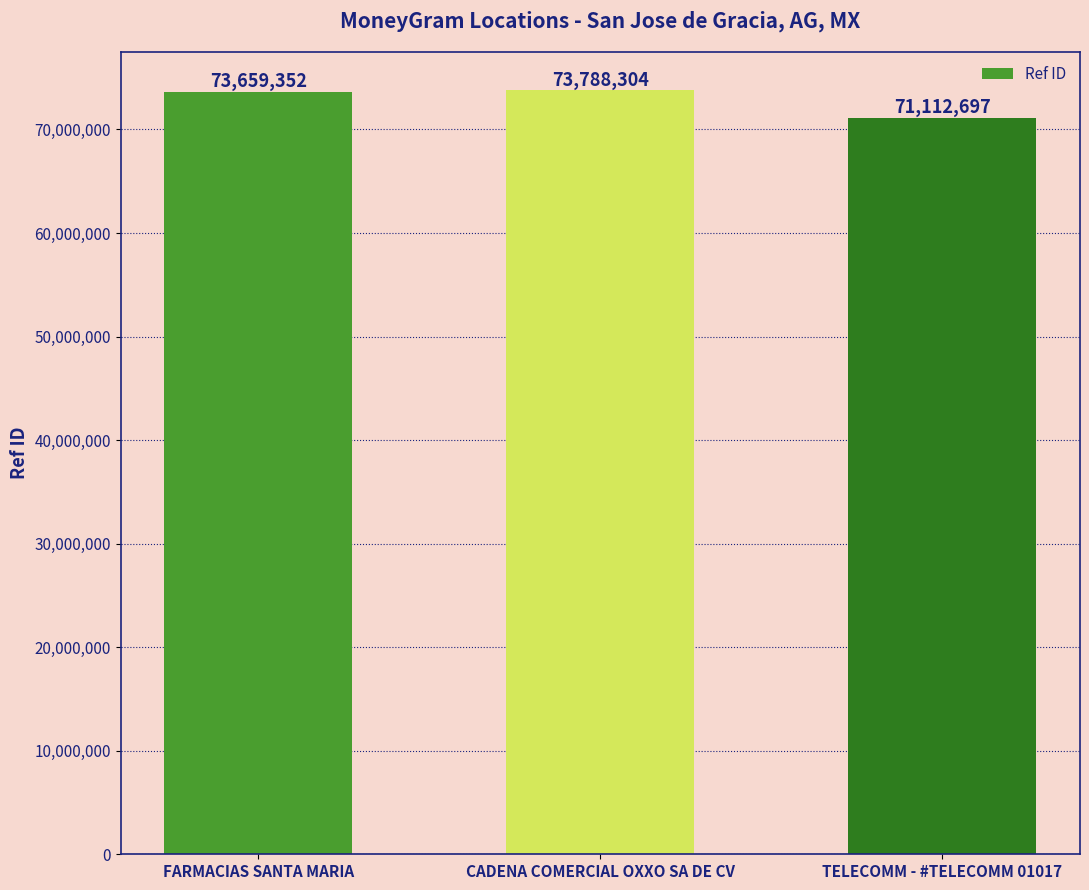

List the labels in order of value, largest first.

CADENA COMERCIAL OXXO SA DE CV, FARMACIAS SANTA MARIA, TELECOMM - #TELECOMM 01017